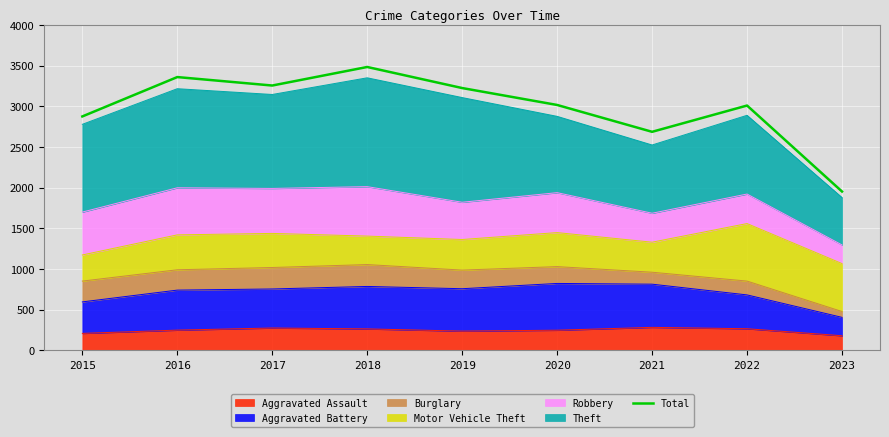

What is the sum of all values?

26877